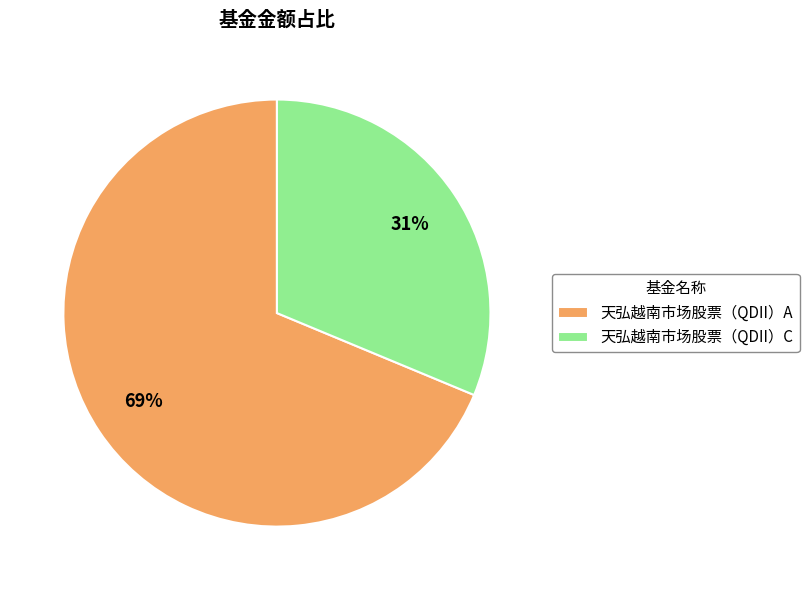

Rank the categories by value from lowest to highest.

天弘越南市场股票（QDII）C, 天弘越南市场股票（QDII）A